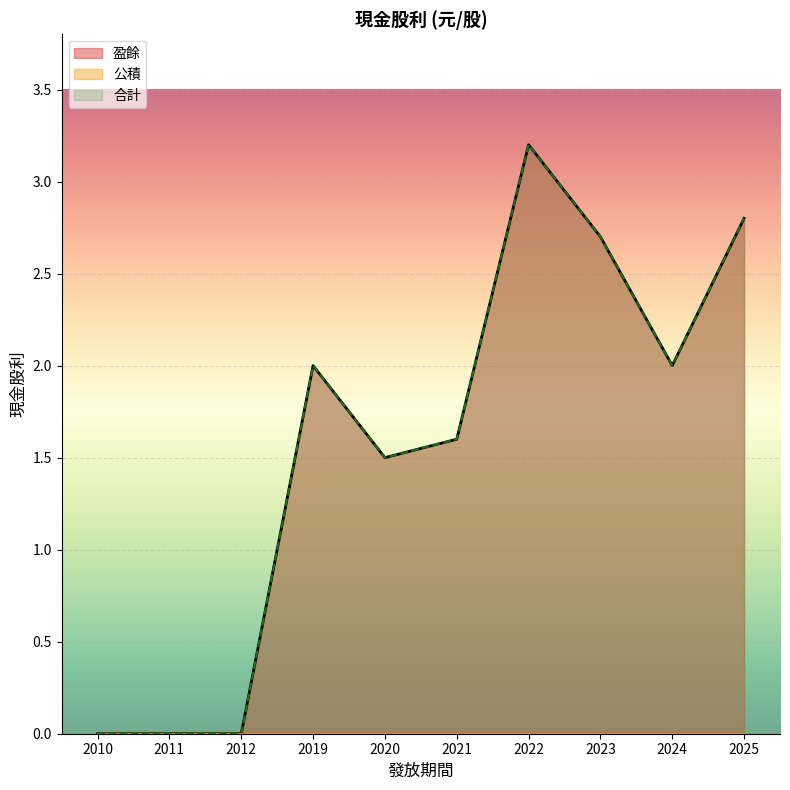

What is the difference between the second highest and minimum values in the 合計 series?

2.8